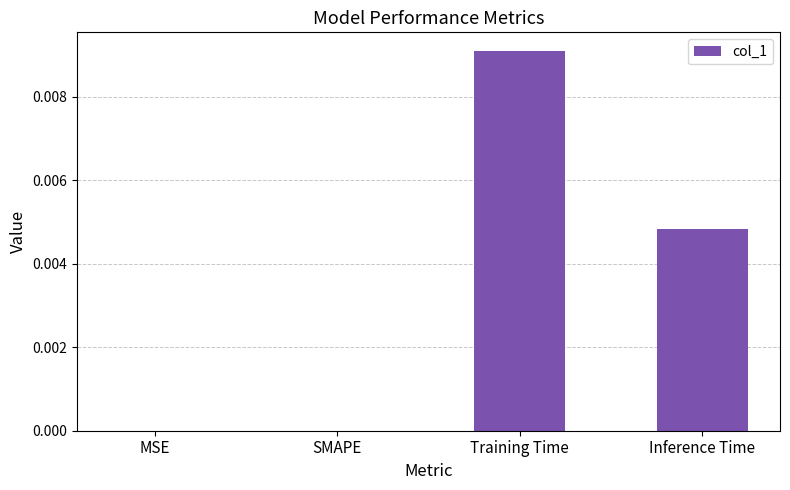

True or false: the data shows 0.0 at SMAPE.

True